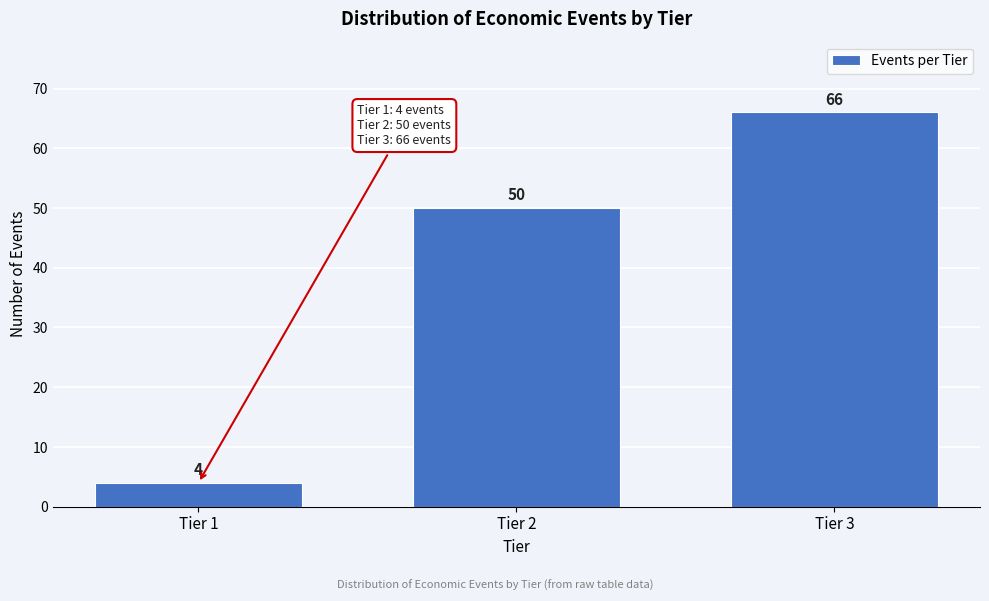

Reading right to left, what are all the values shown in this chart?

66	50	4